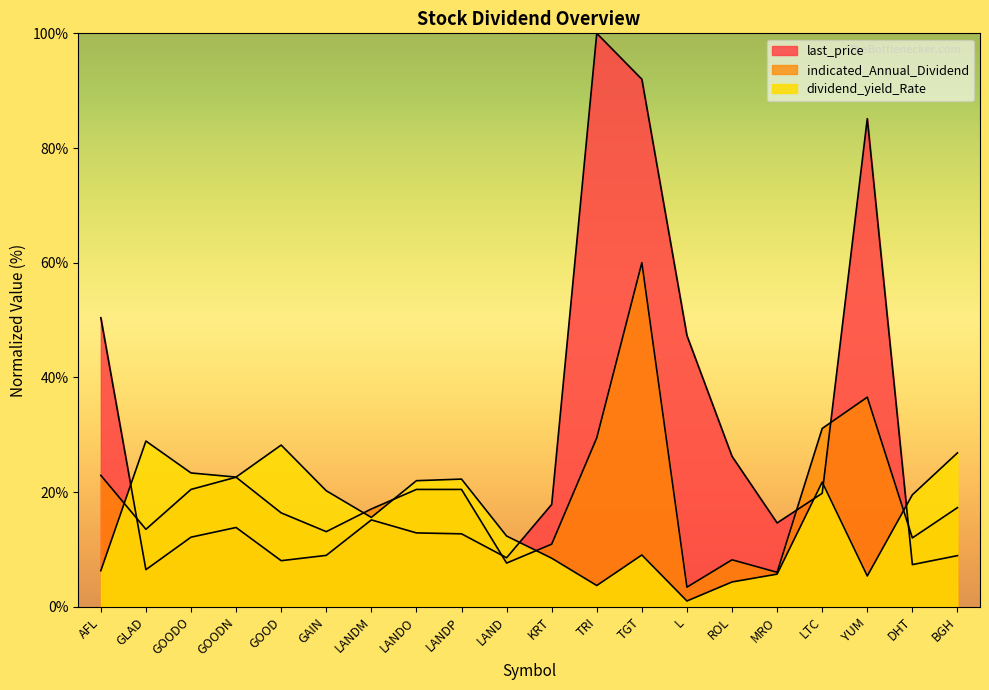

Which series has the largest range (max minus min)?

last_price